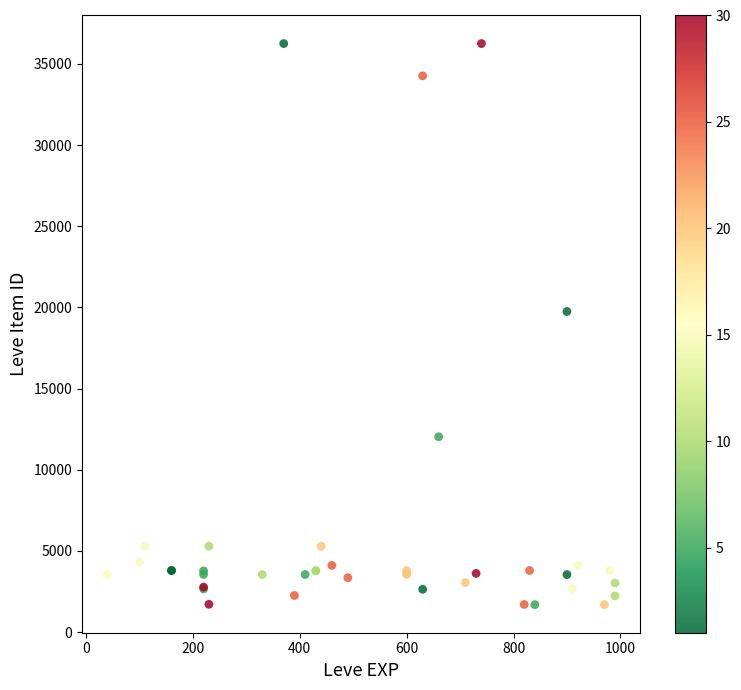

What Y value in the scatter plot is closest to 18967?

19744